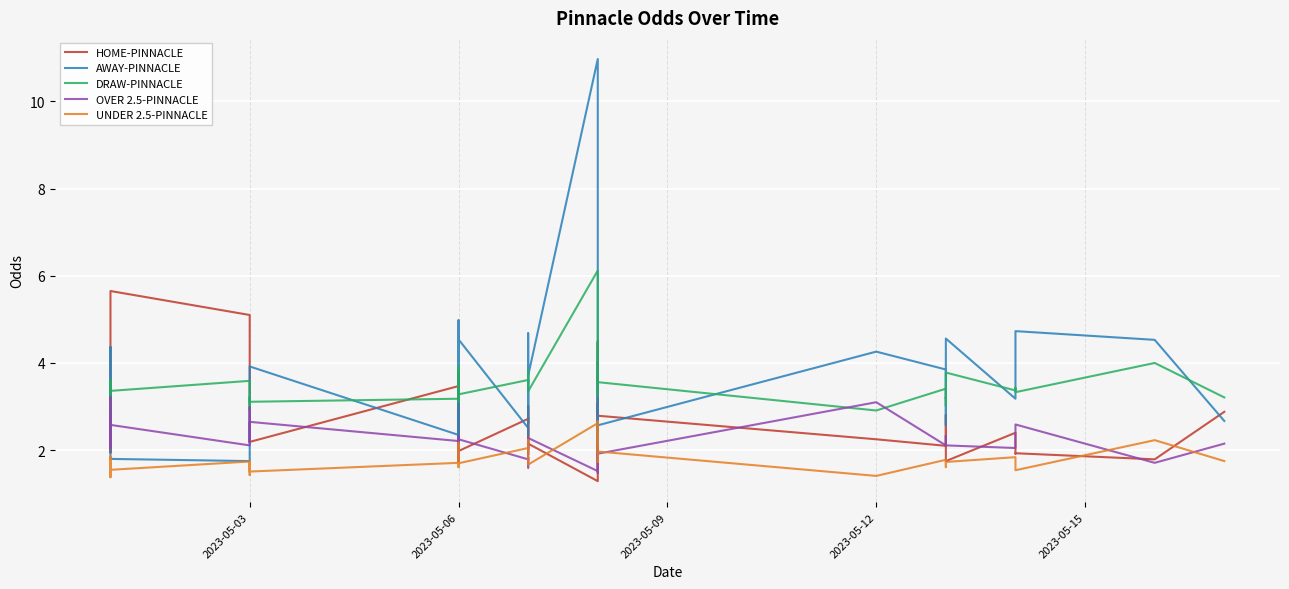

What is the value of the HOME-PINNACLE point at the 3rd from the left?

1.9